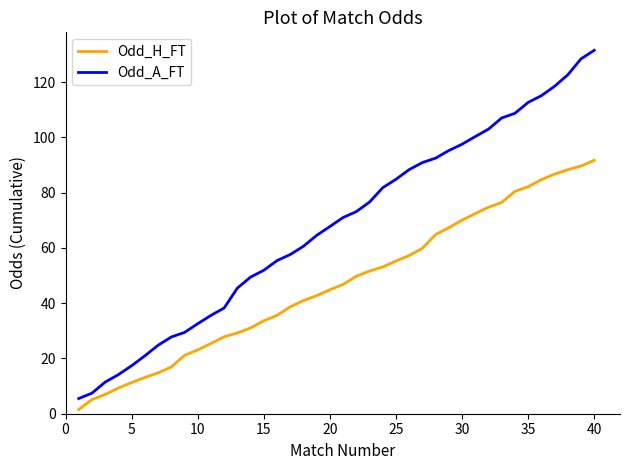

What is the difference between the maximum and minimum values in the Odd_H_FT series?

90.2